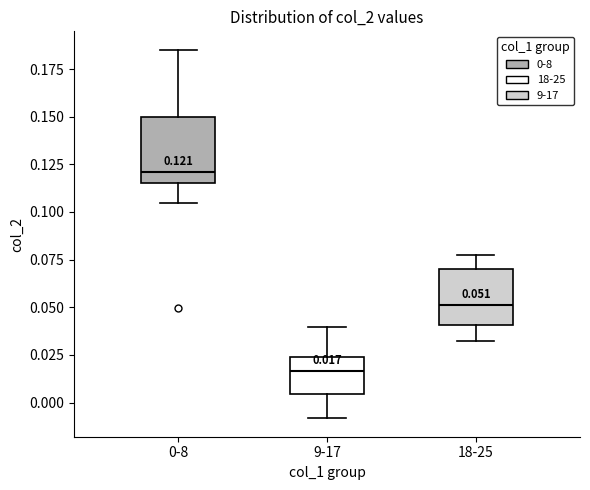

Comparing the boxes themselves (not the whiskers), which one is the tallest?

0-8